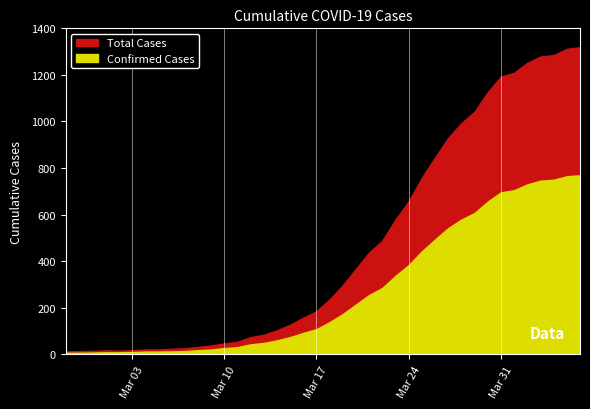

What is the total value across all series at 2020-03-15?

201